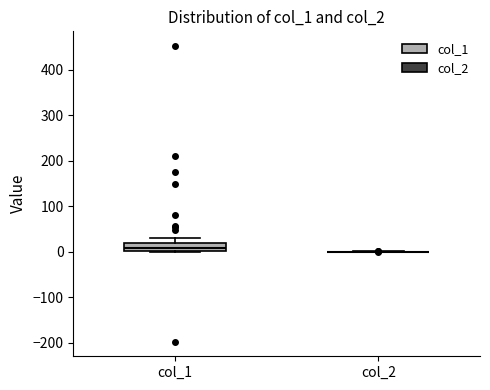

Reading left to right, transcribe this box plot: for each box, give where its median line is, the range the box spans, and where its two whiskers end, as read against the y-axis. The values are not printed on the chart, so give them approximately, as read against the axis.

col_1: median 10, box 0 to 20, whiskers 0 to 30
col_2: box collapsed to a line at 0, whiskers 0 to 0